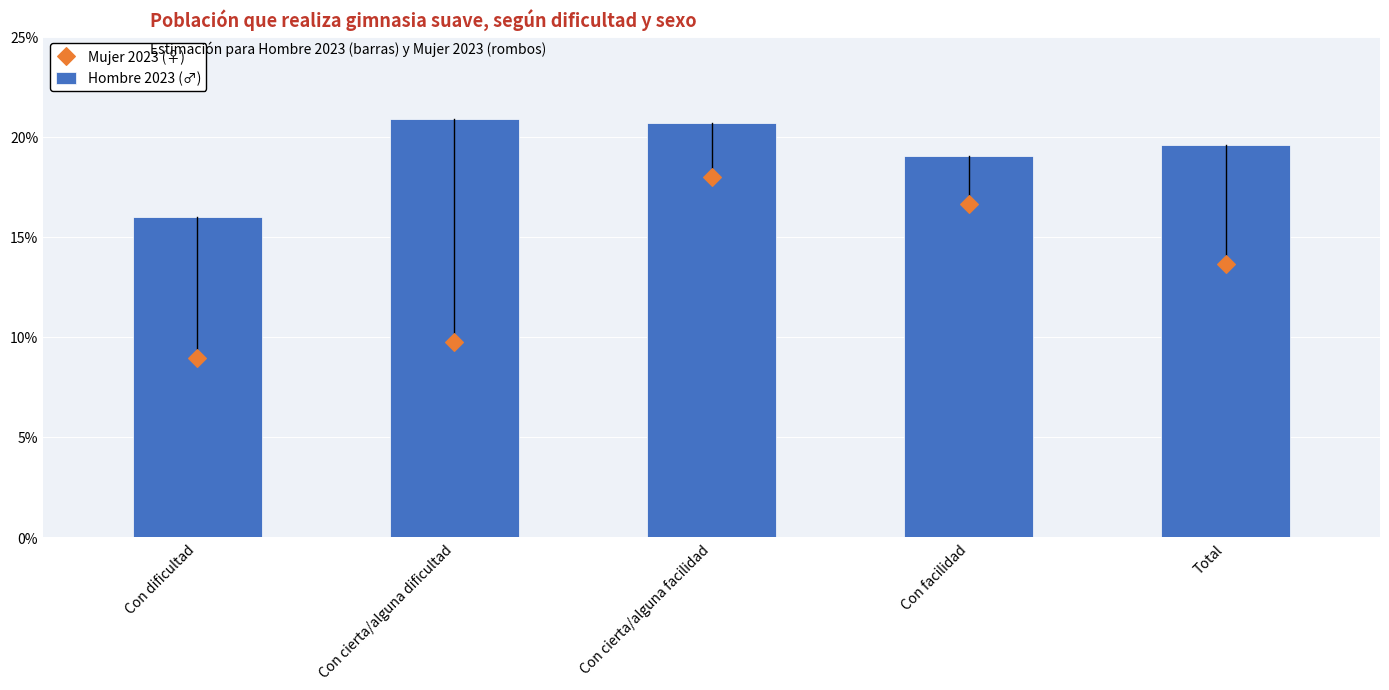

Is the value of Hombre 2023 (♂) at Con cierta/alguna facilidad greater than the value of Mujer 2023 (♀) at Con cierta/alguna dificultad?

Yes